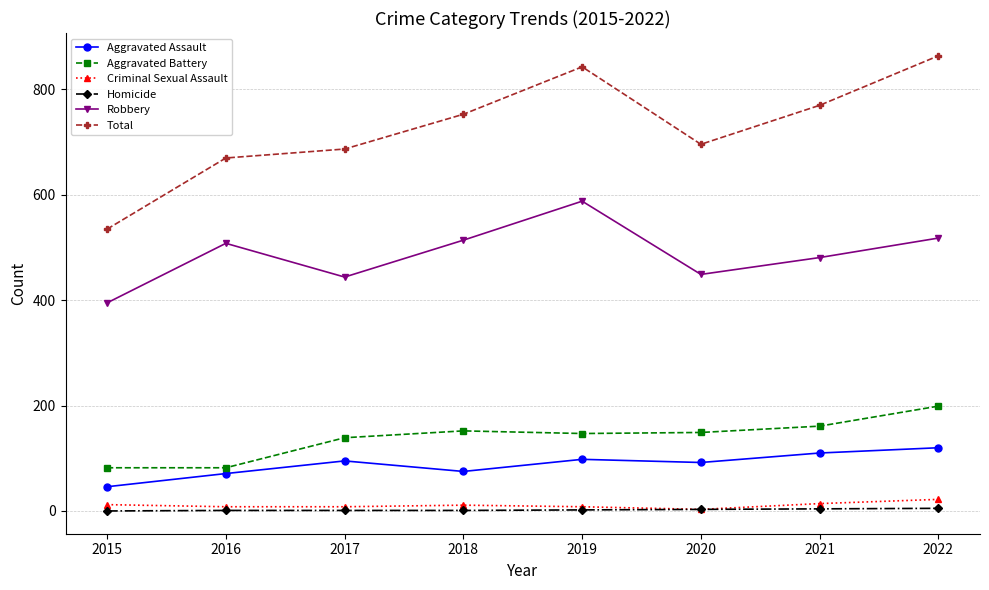

Is it true that Homicide equals 1 at 2018?

True